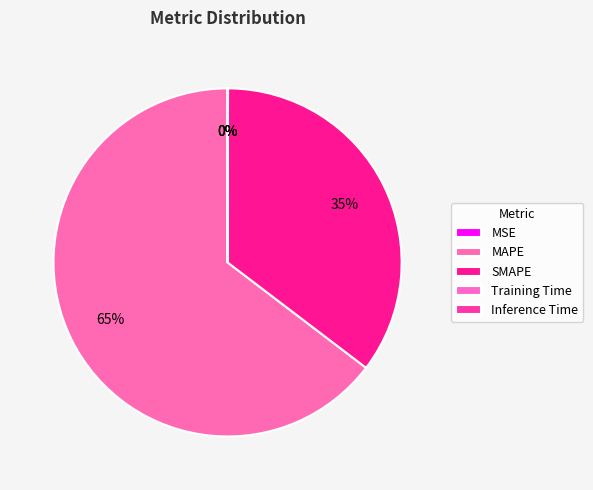

To the nearest percent, what is the difference between the SMAPE and Training Time slice percentages?

35%